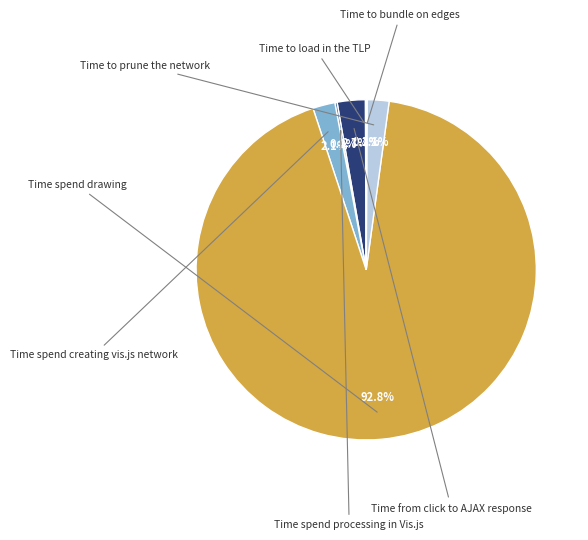

Is there a majority slice in this chart?

Yes